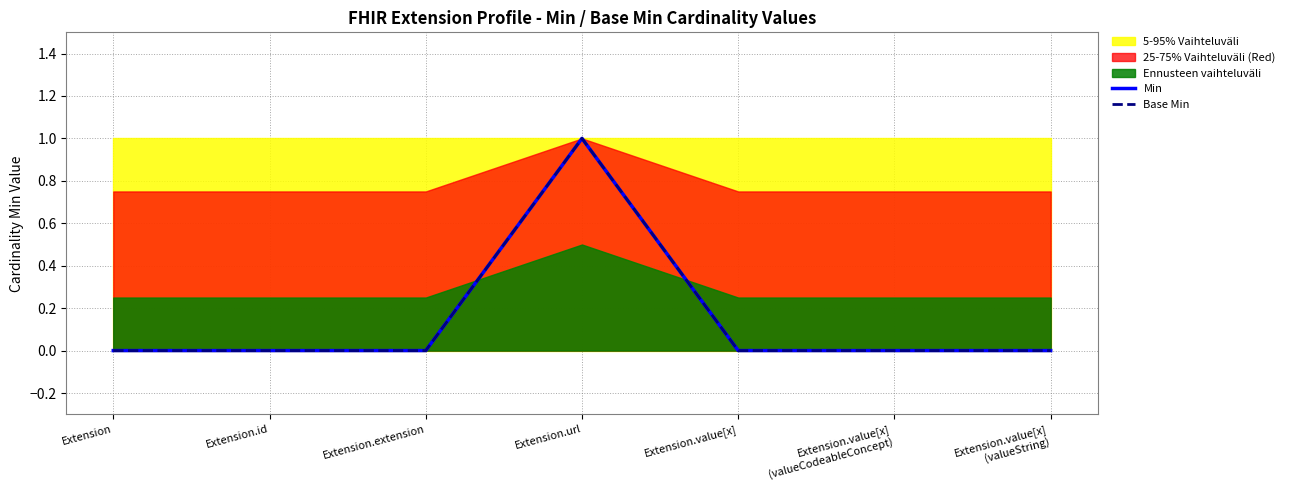

True or false: Min and Base Min cross at least once.

False